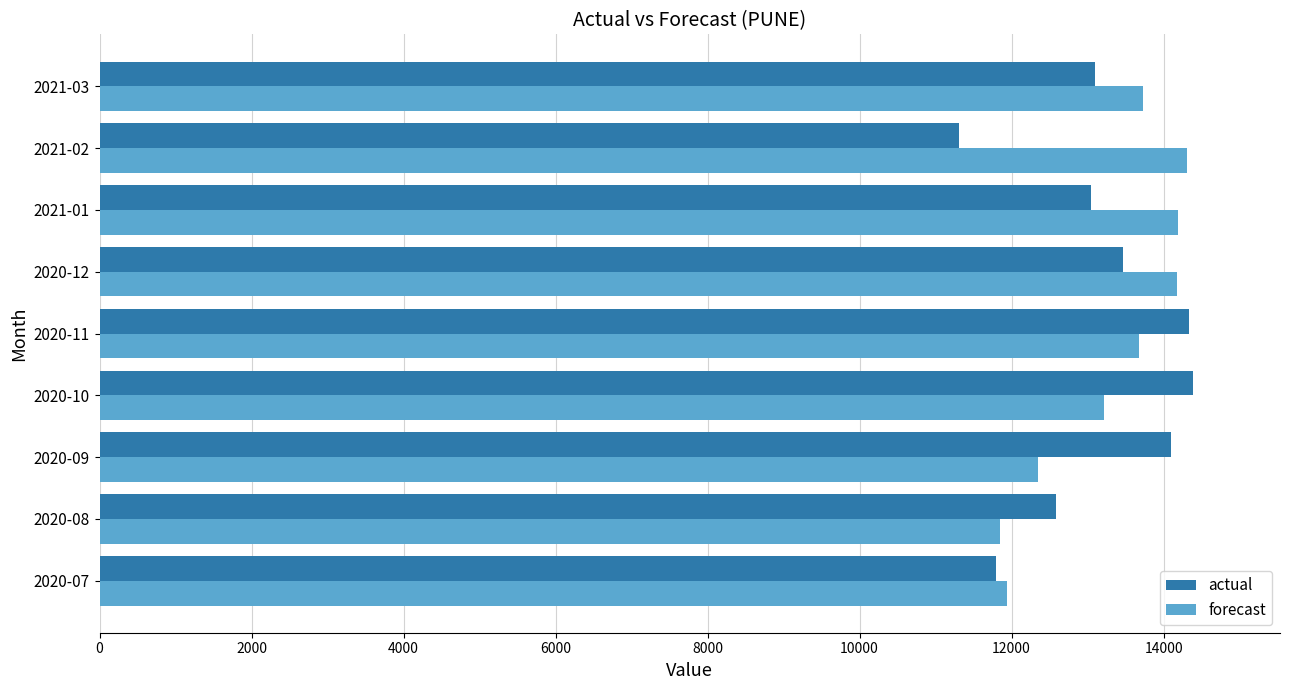

At which label is forecast closest to 13073?

2020-10